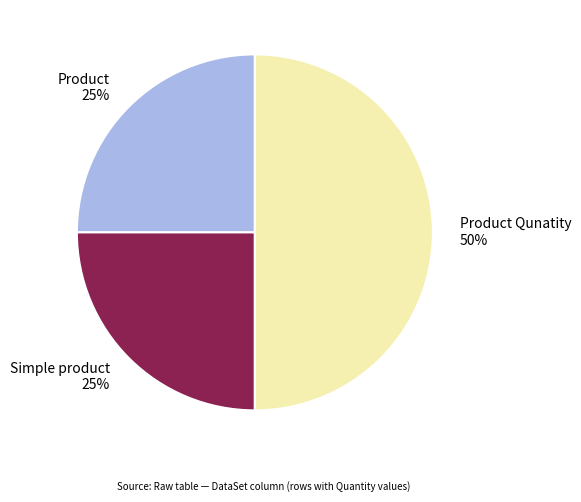

Is the sum of Product Qunatity and Simple product greater than half?

Yes